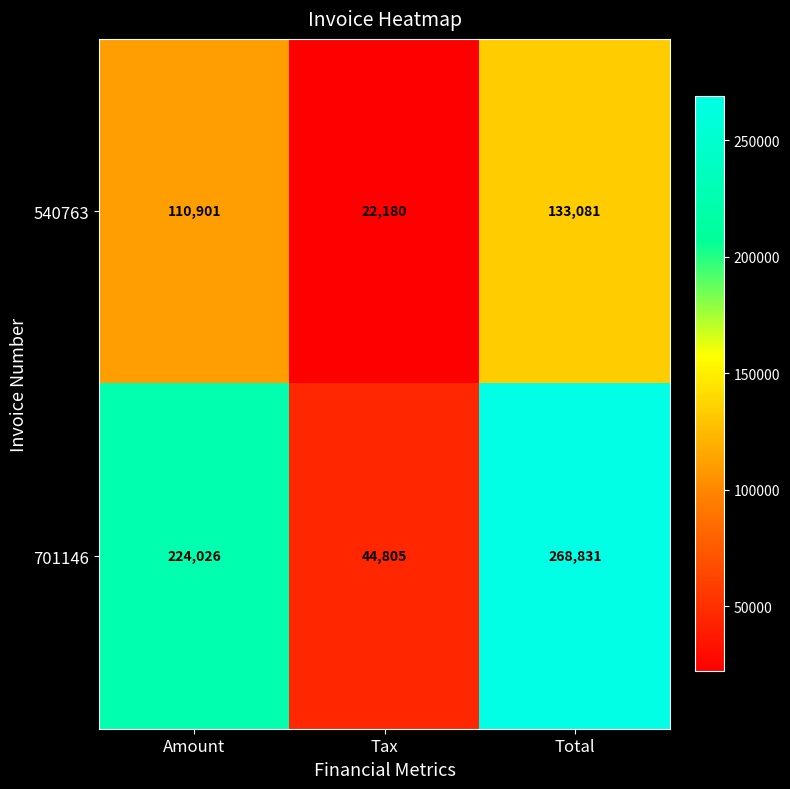

What is the average value of the 701146 series?

179221